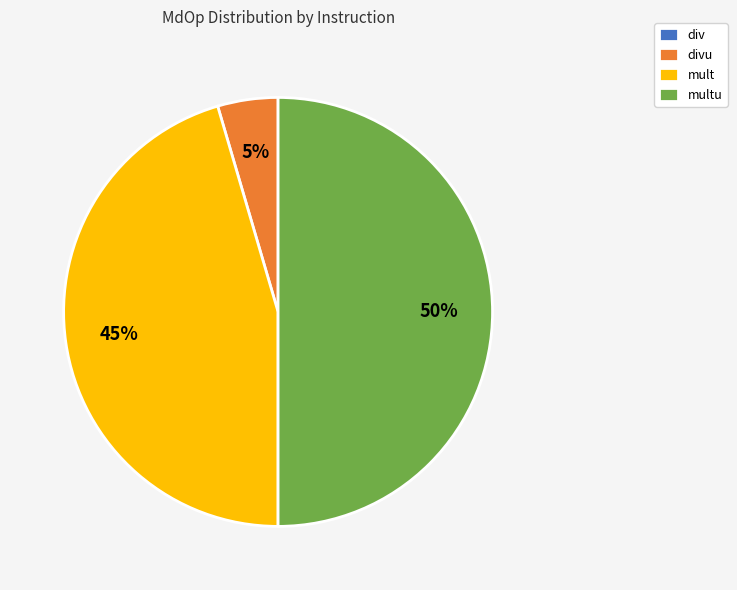

Is it true that multu is 39% of the pie?

False